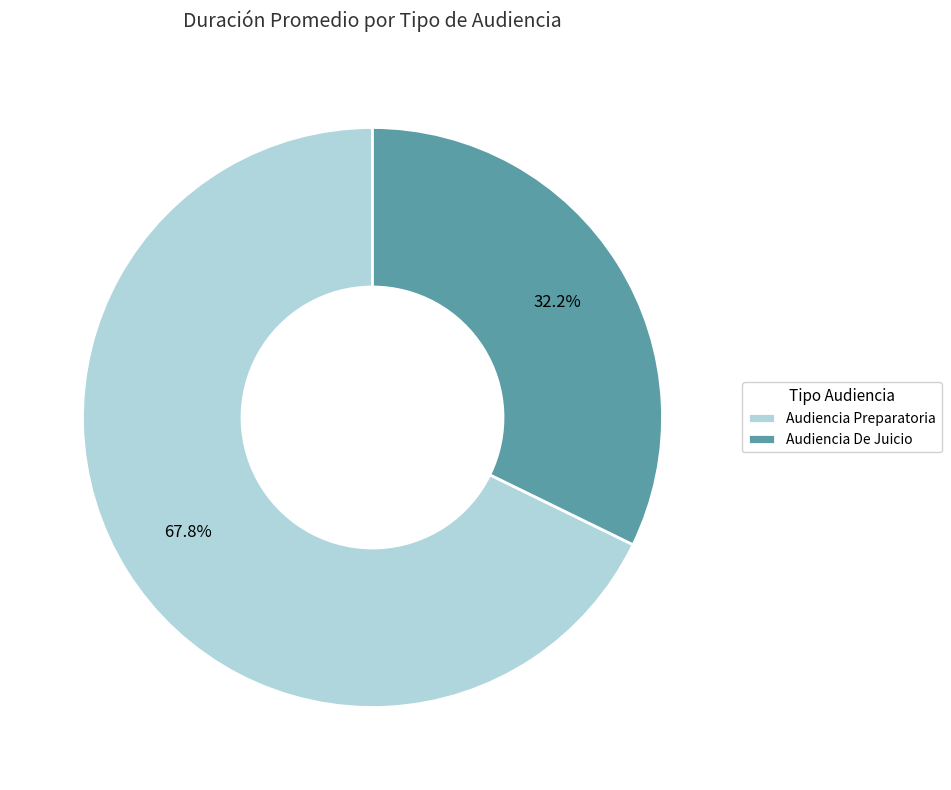

What percentage is the Audiencia Preparatoria slice, to the nearest percent?

68%